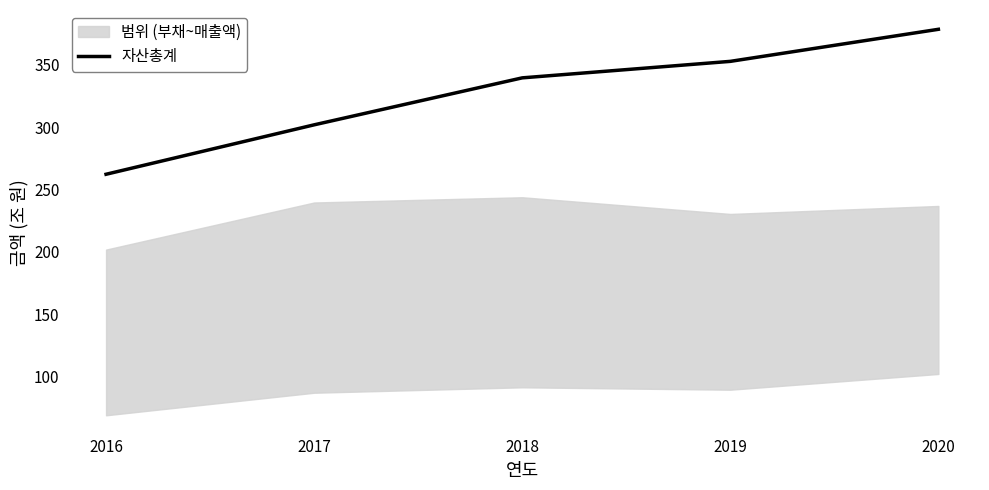

What is the ratio of the value at 2017 to the value at 2019?

0.9